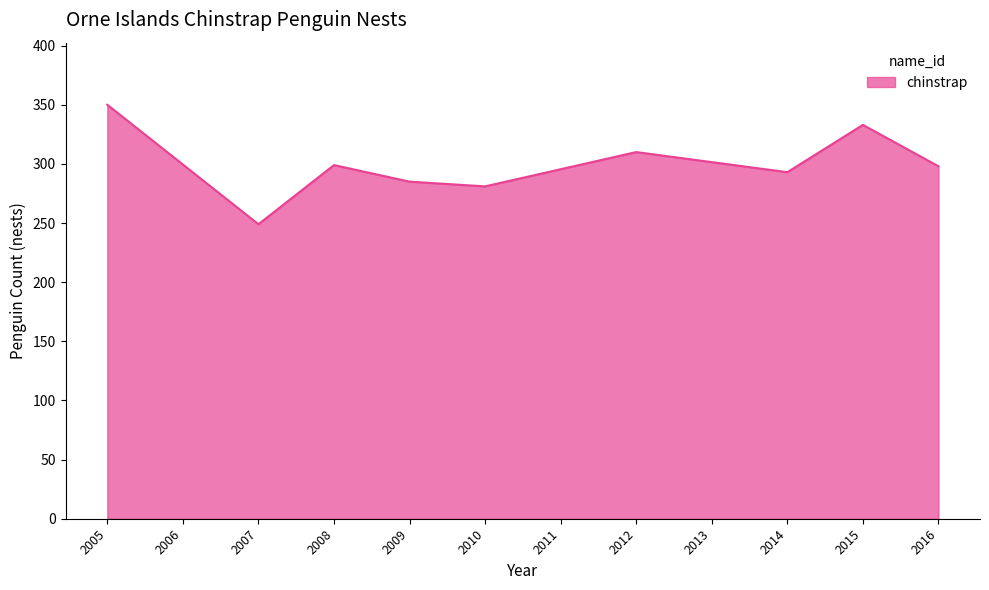

Which has a higher value, 2009 or 2011?

2011